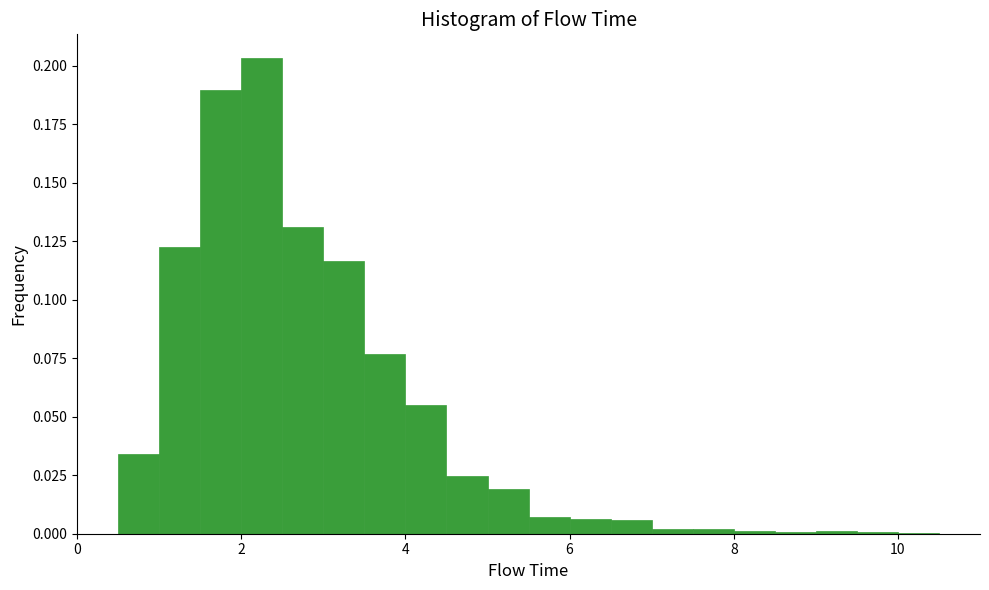

Around what value on the x-axis is the tallest bar? Give the approximate position of its centre, as read against the axis.

2.2